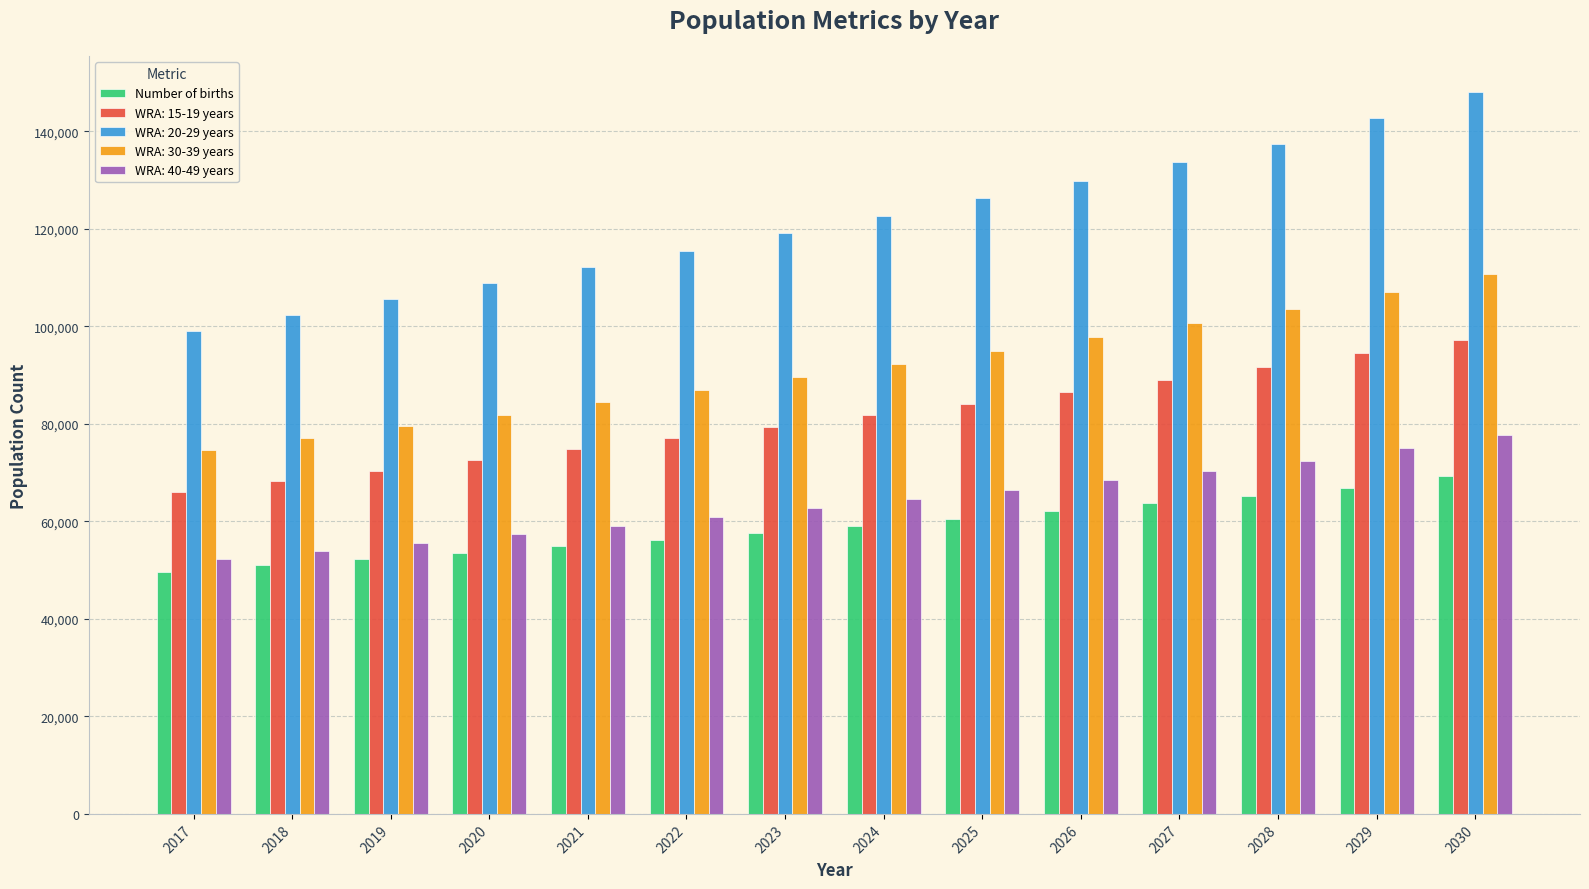

Which series has the largest range (max minus min)?

WRA: 20-29 years